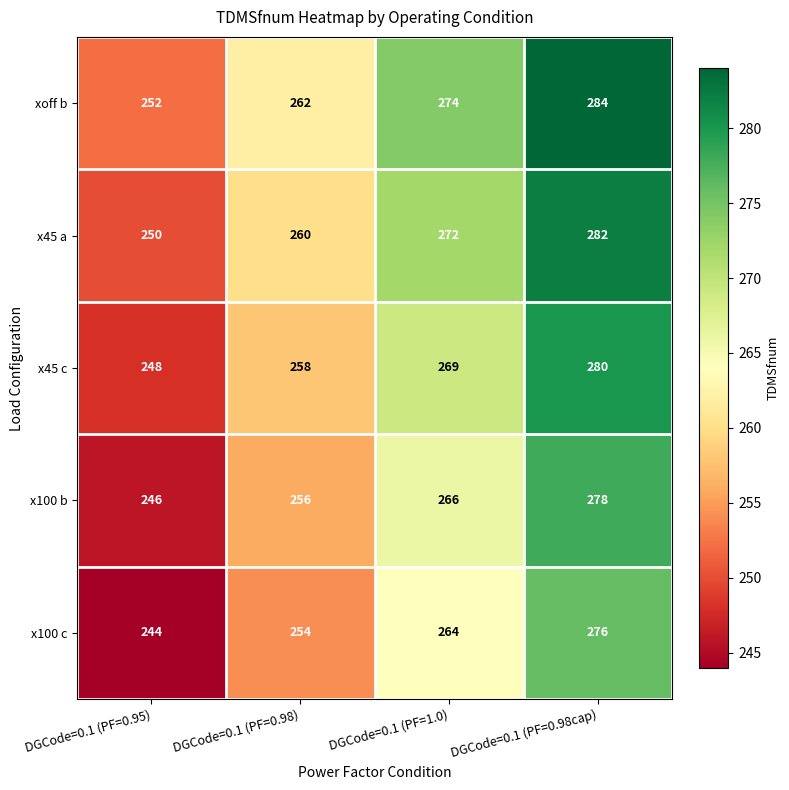

What is the average value of the x100 b series?

262